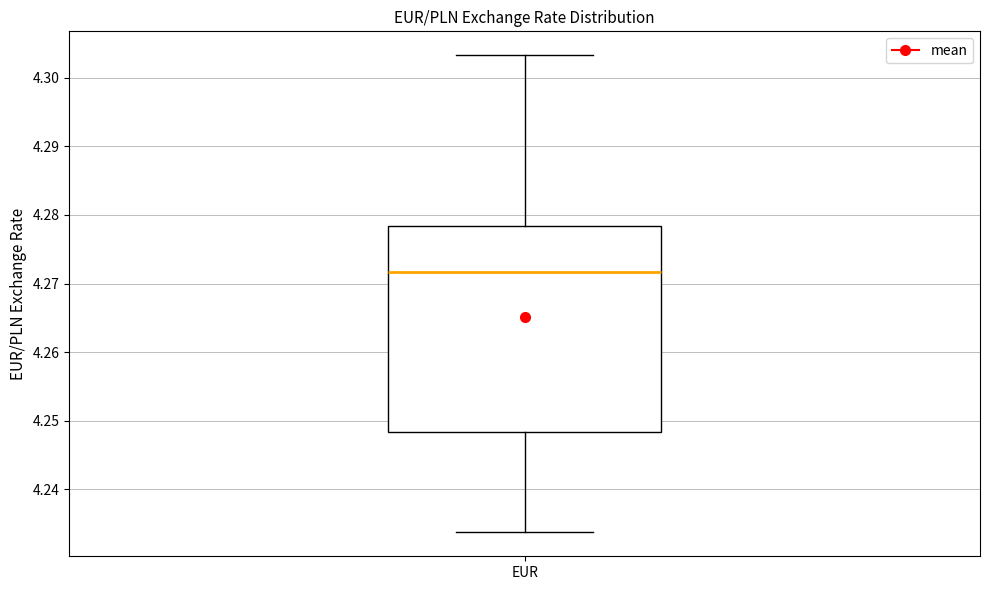

Transcribe this box plot: give where the median line is, the range the box spans, and where the two whiskers end, as read against the y-axis. The values are not printed on the chart, so give them approximately, as read against the axis.

median 4.272, box 4.248 to 4.278, whiskers 4.234 to 4.303